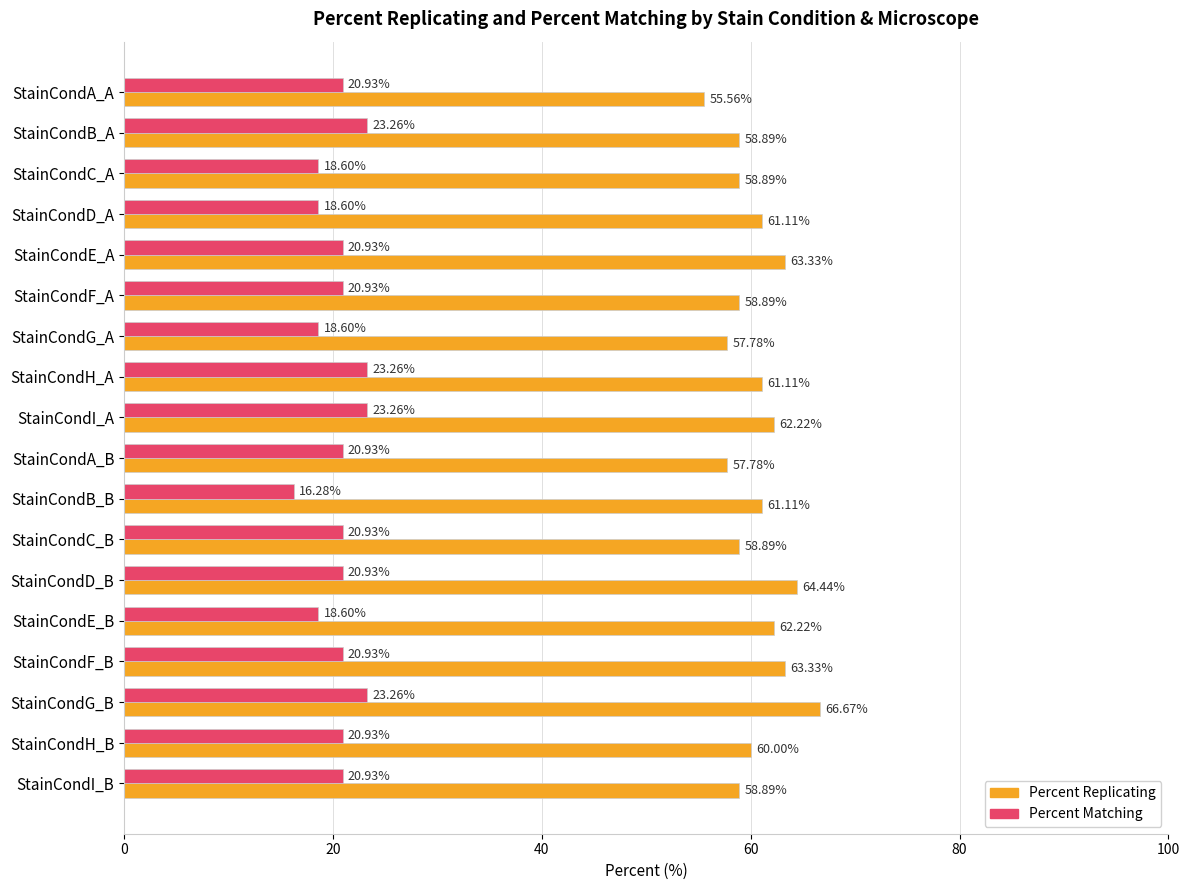

List the series in order of their overall mean, lowest first.

Percent Matching, Percent Replicating